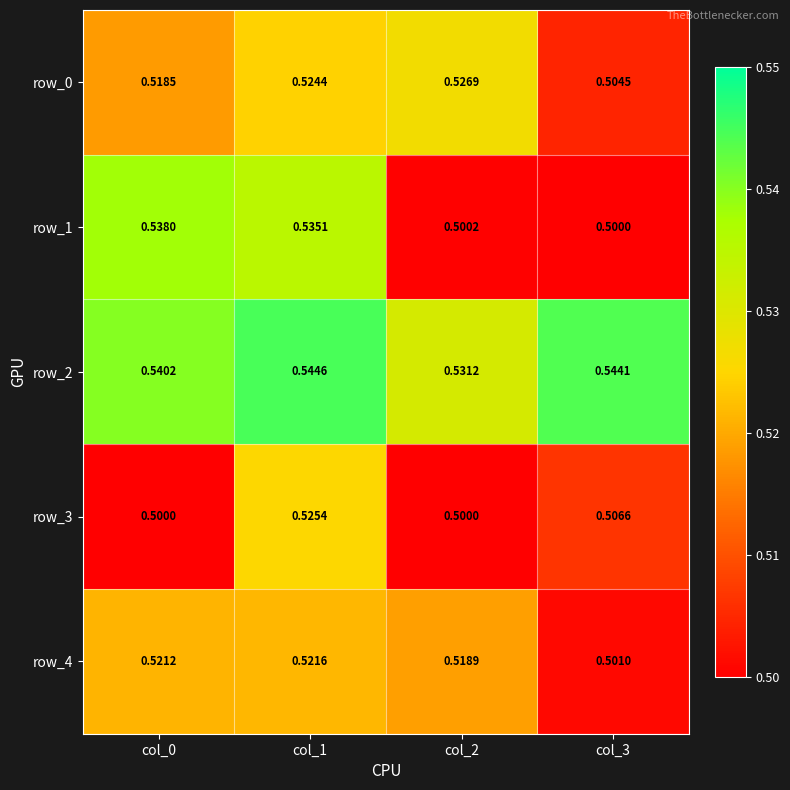

Is the value of row_1 at col_3 greater than the value of row_0 at col_3?

No